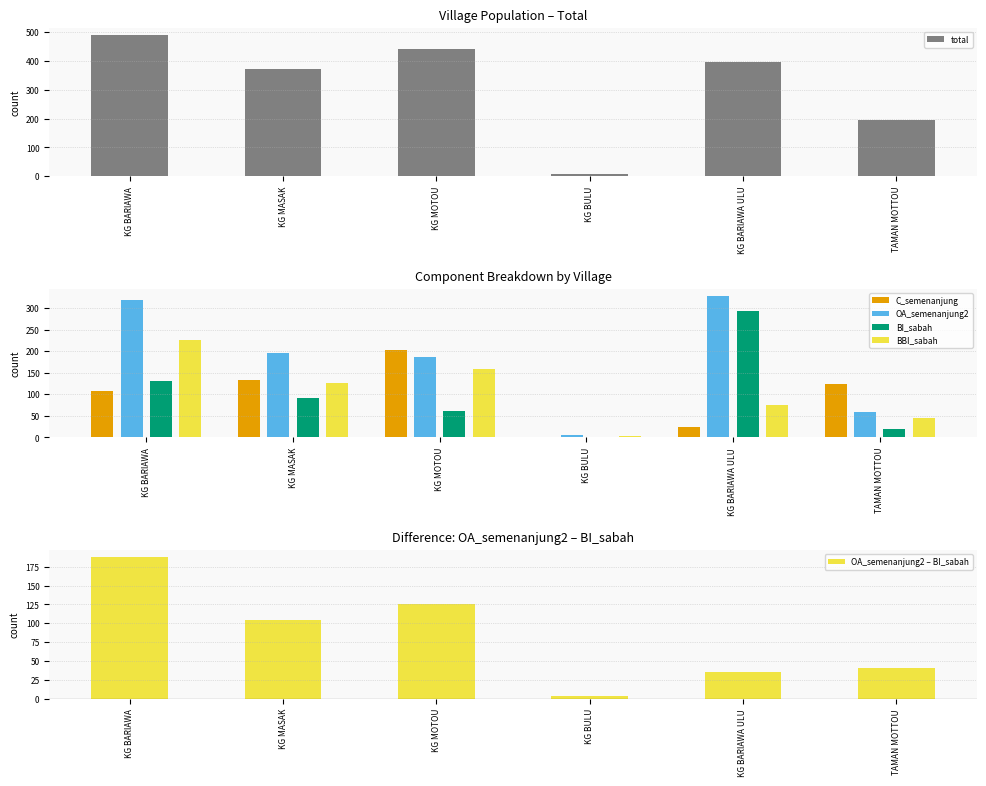

At which label does total reach its minimum?

KG BULU